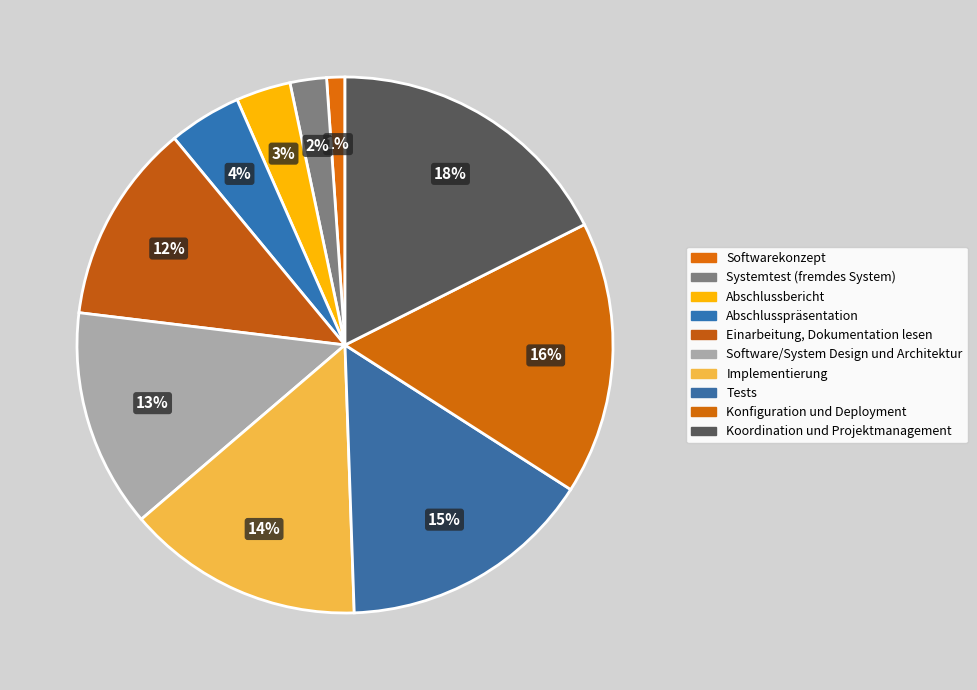

Rank the categories by value from lowest to highest.

Softwarekonzept, Systemtest (fremdes System), Abschlussbericht, Abschlusspräsentation, Einarbeitung, Dokumentation lesen, Software/System Design und Architektur, Implementierung, Tests, Konfiguration und Deployment, Koordination und Projektmanagement